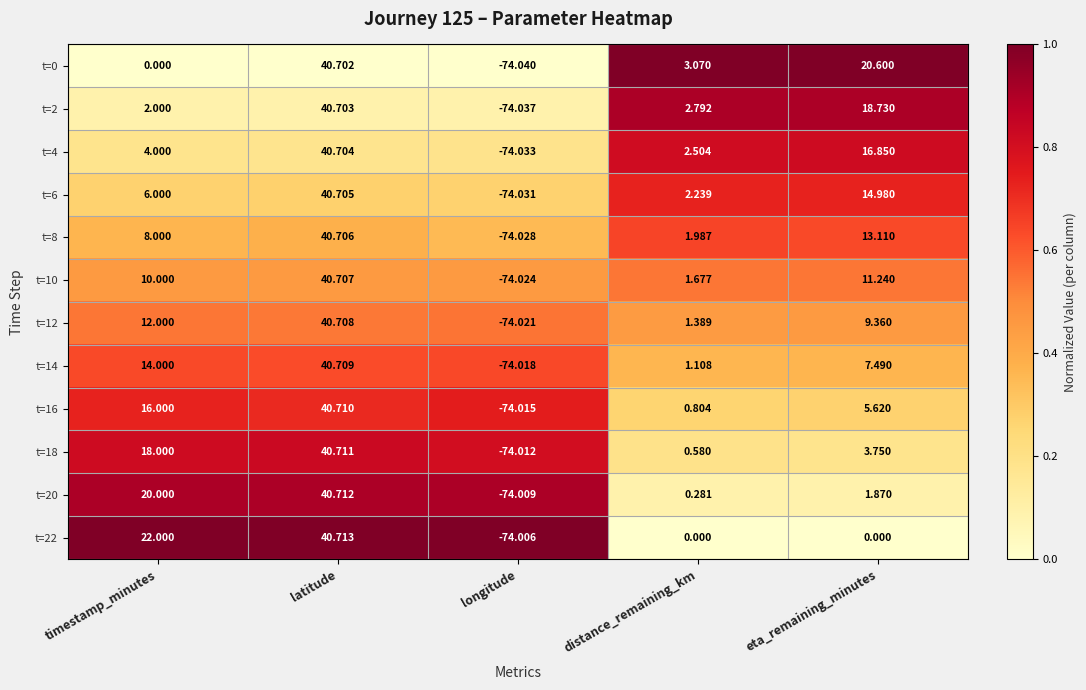

Where does the t=20 series first go above 1?

timestamp_minutes